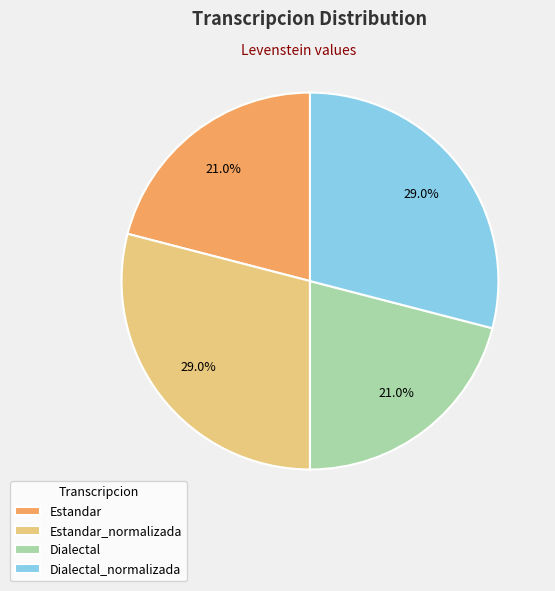

How many slices are in this pie chart?

4